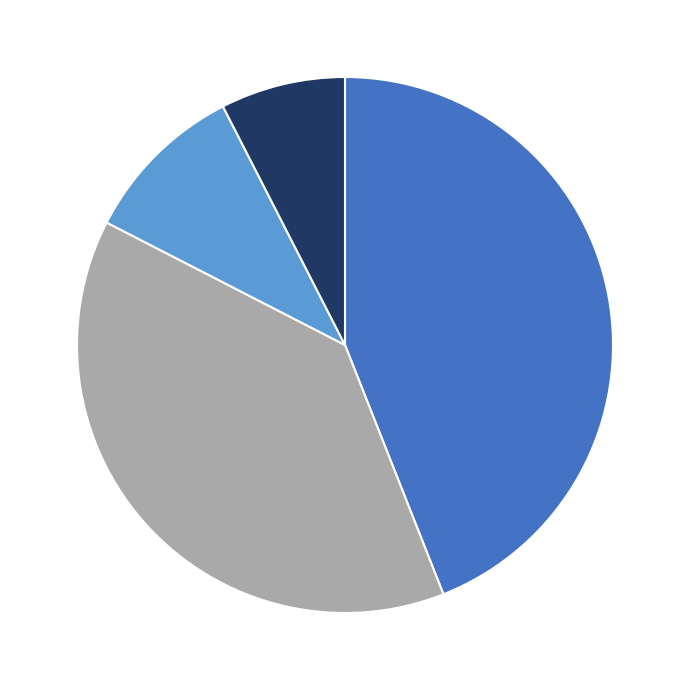

Is there any slice that represents more than half of the pie?

No